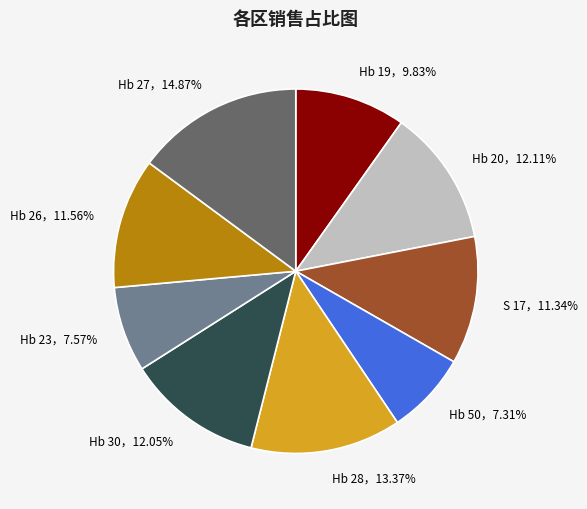

Does any single category account for the majority?

No